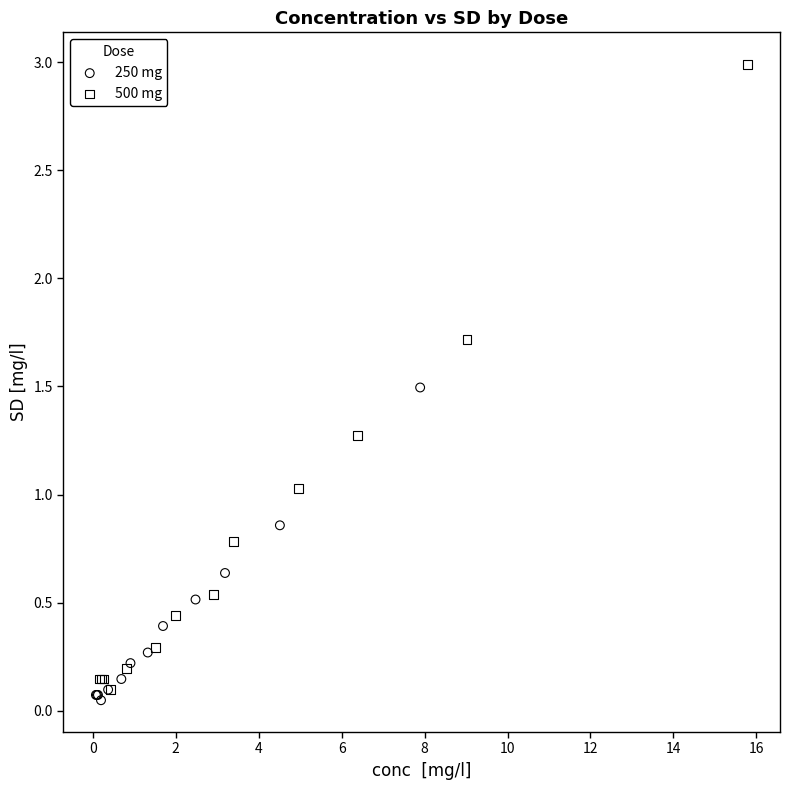

Which series contains the highest Y value?

500 mg